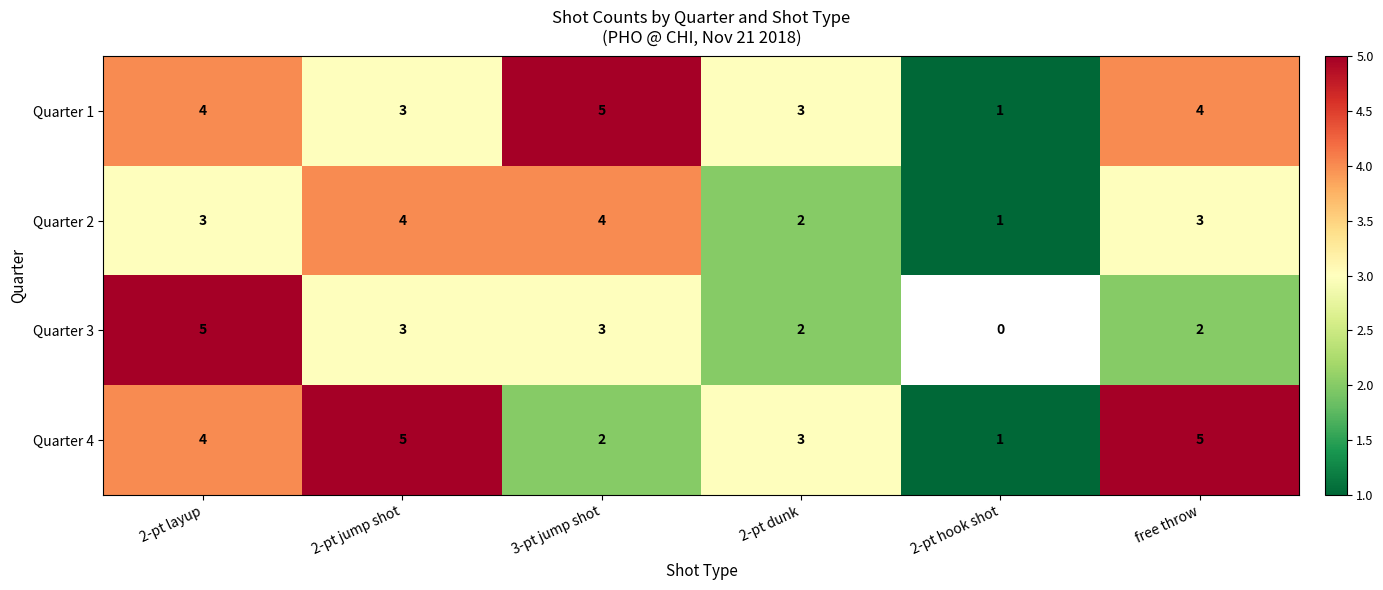

Is the value of Quarter 1 at 3-pt jump shot greater than the value of Quarter 4 at 2-pt hook shot?

Yes